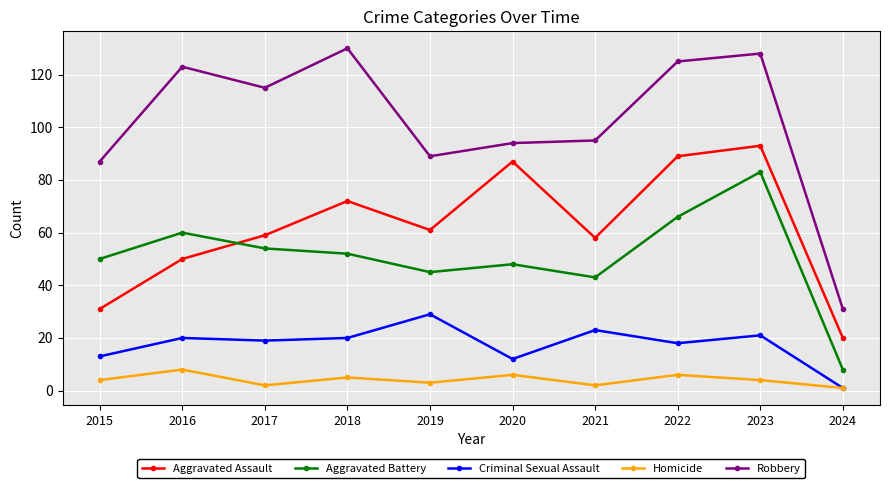

Which category has the highest value in the Robbery series?

2018